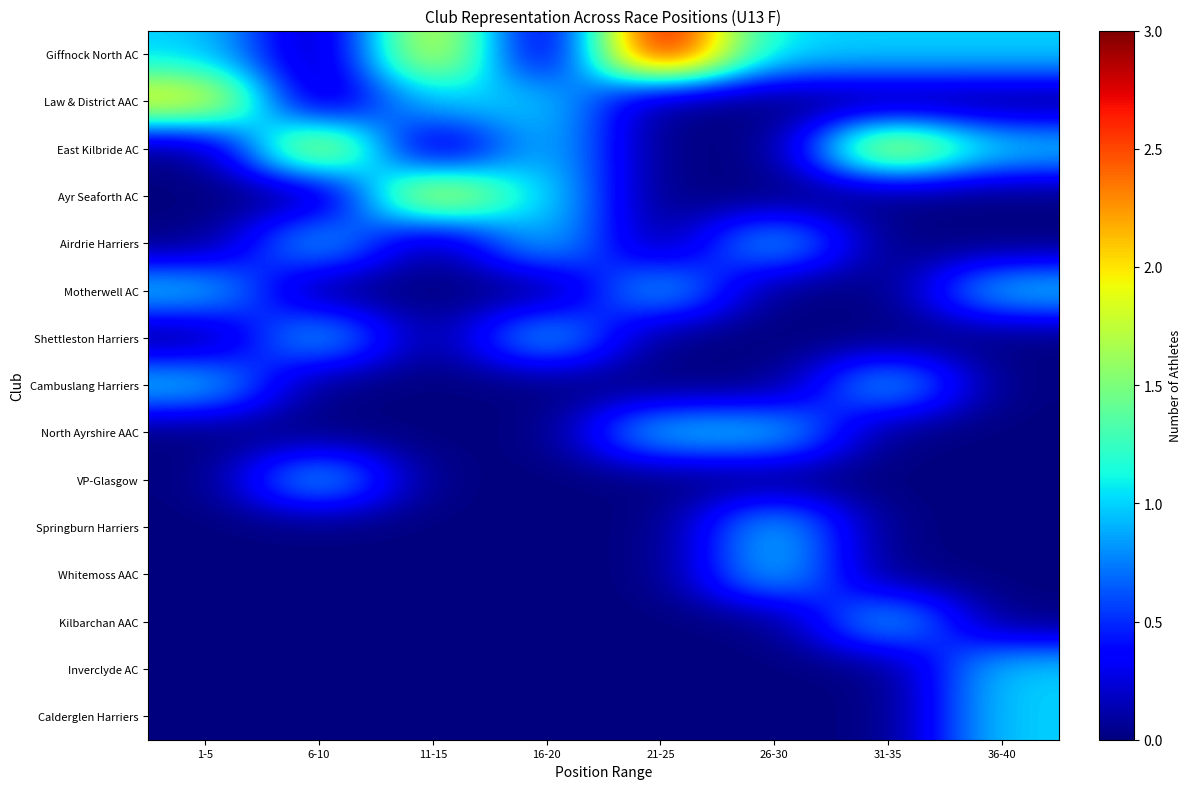

At which category is the sum across all series the highest?

1-5